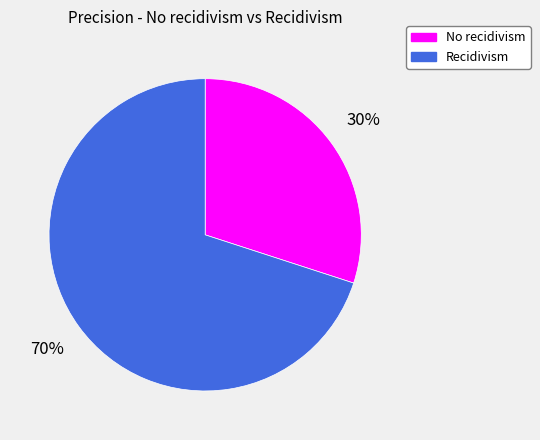

Combined, do Recidivism and No recidivism account for over 50%?

Yes